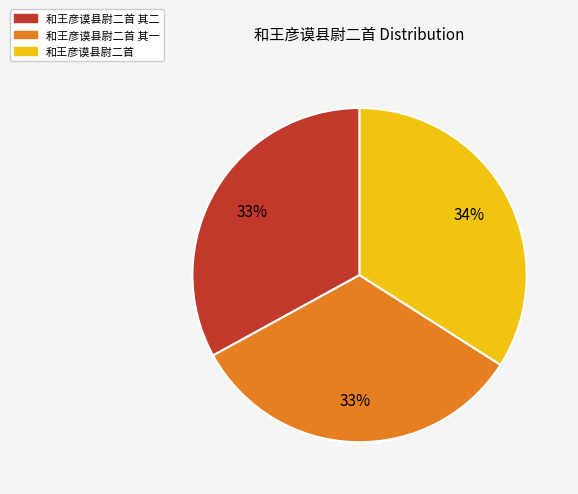

Is there a majority slice in this chart?

No